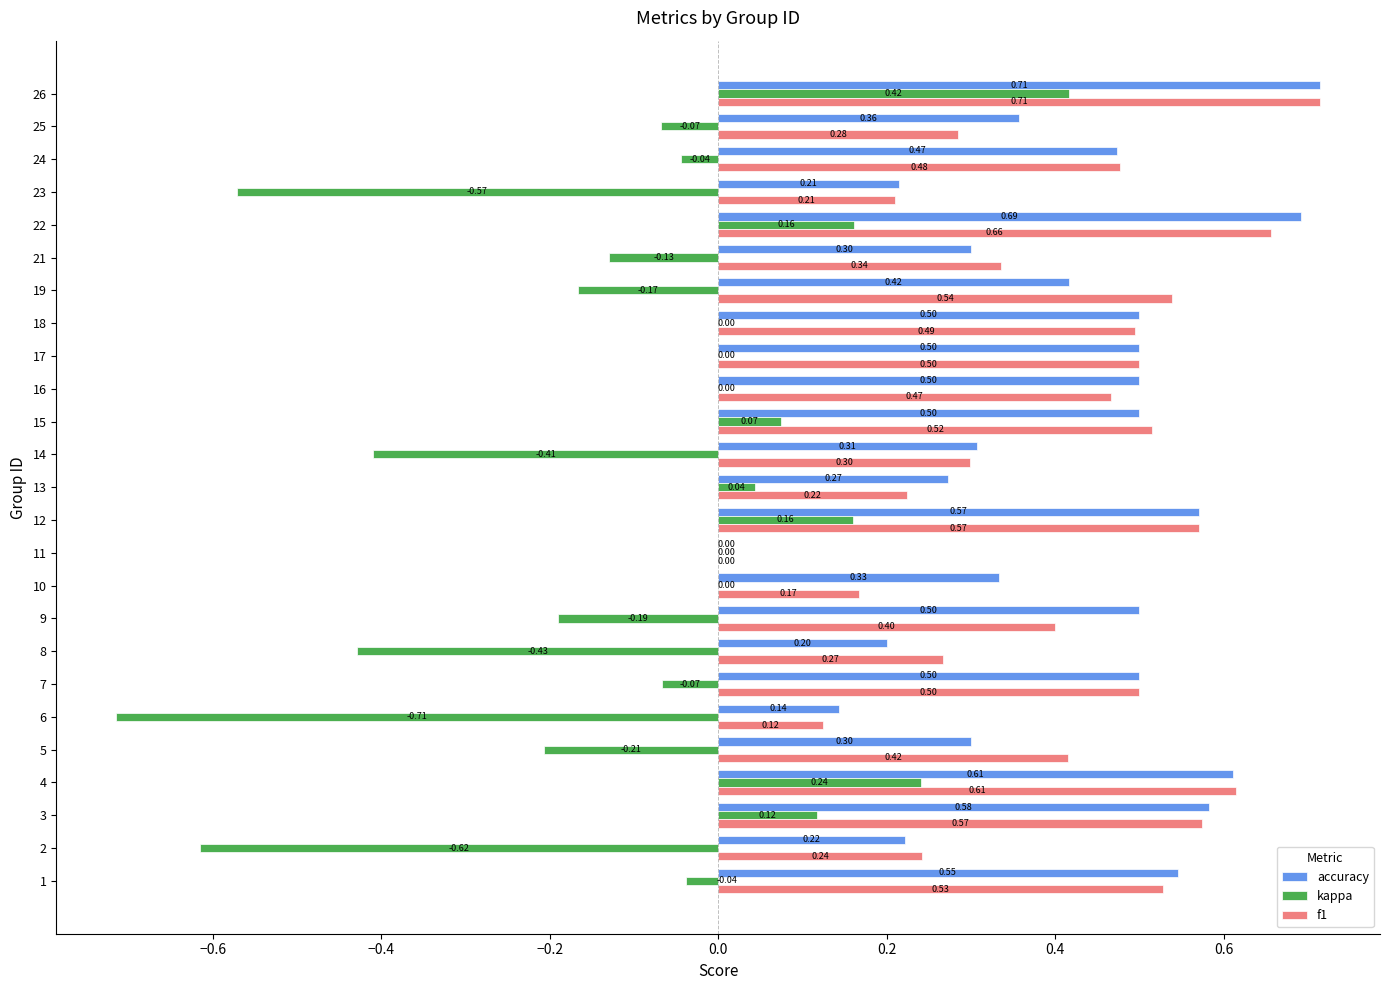

Between 6 and 17, which series saw the biggest shift?

kappa